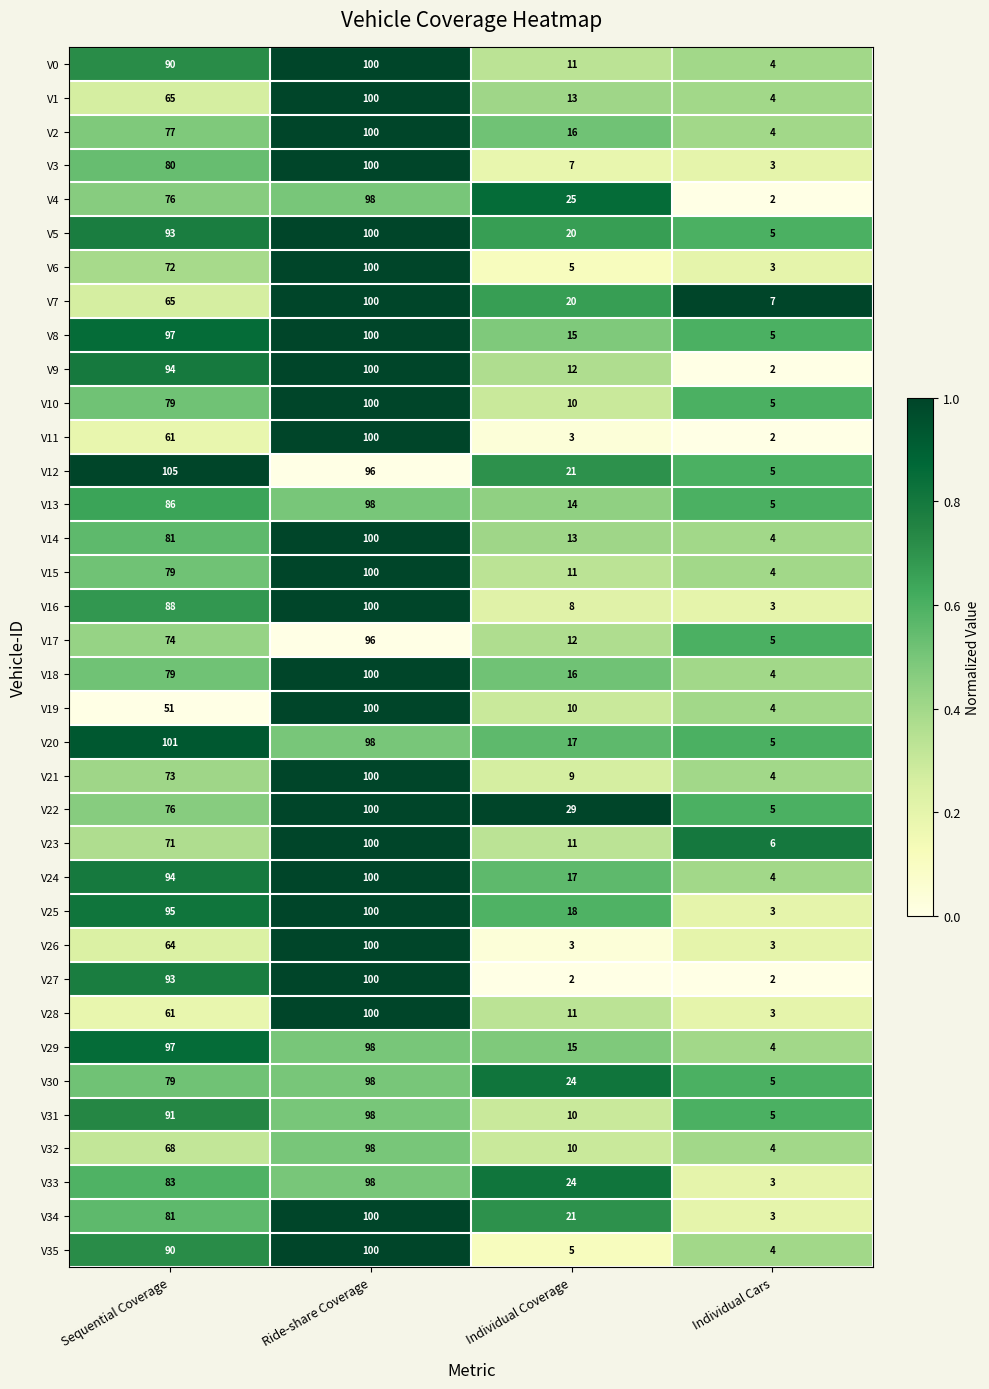

The value of V35 at Sequential Coverage is 90. True or false?

True